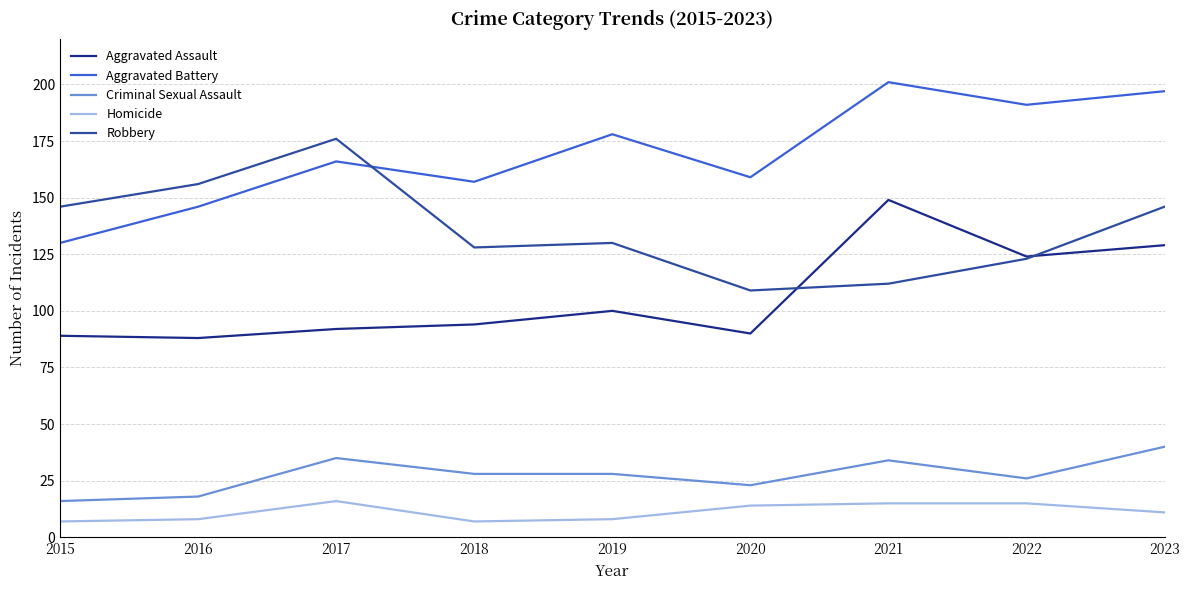

True or false: Robbery has more than 1 interior local peaks.

True